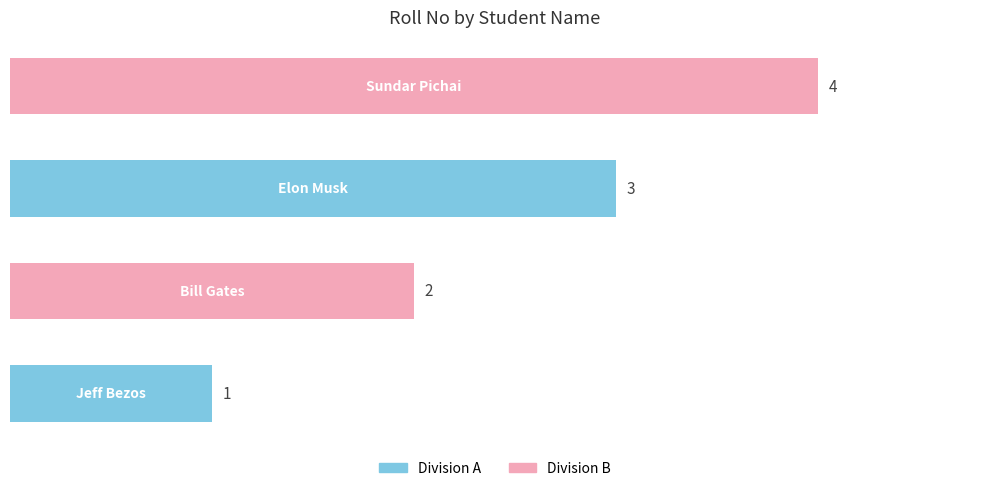

What is the difference between the maximum and minimum values?

3